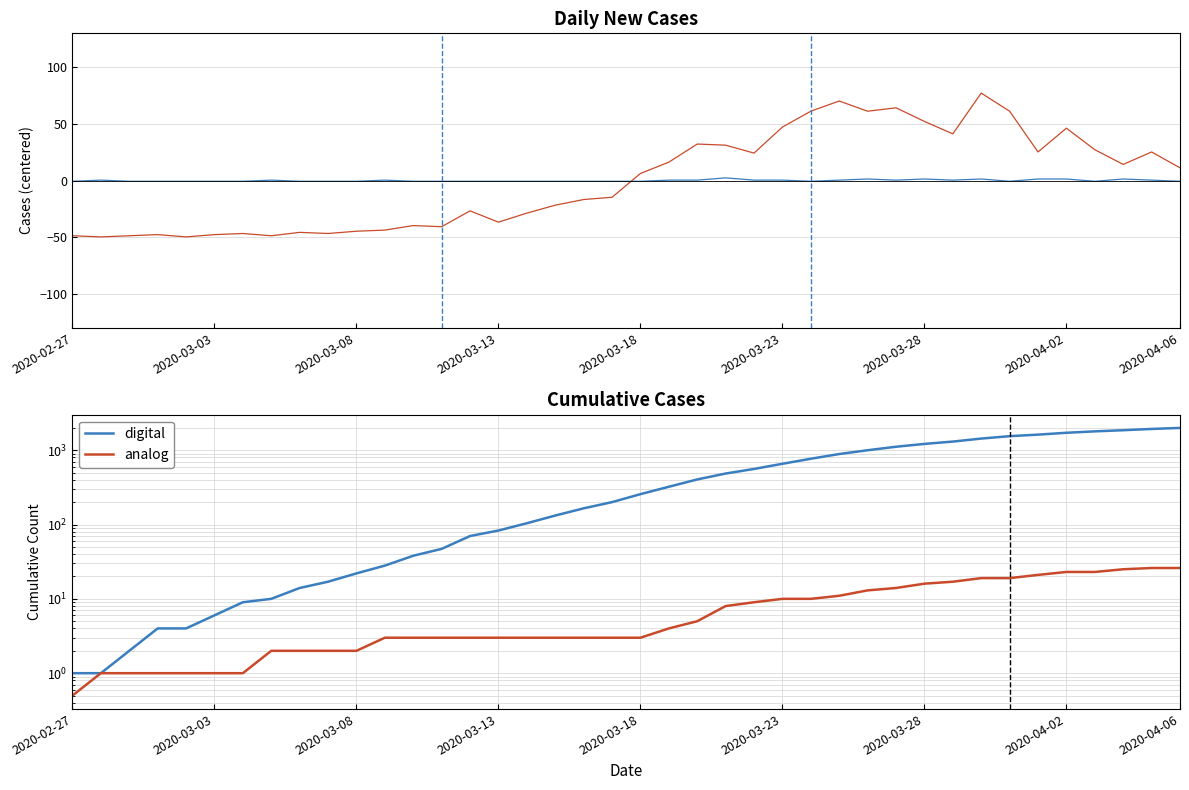

At how many categories does at least one series exceed 846?

13